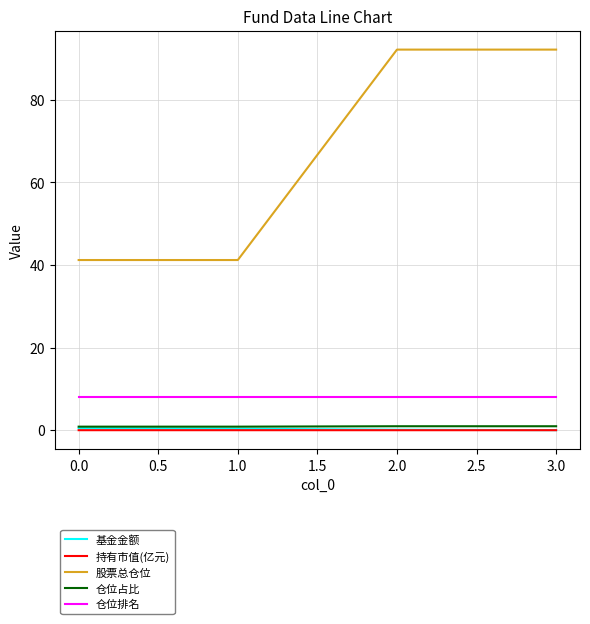

Which series has the widest spread of values?

股票总仓位